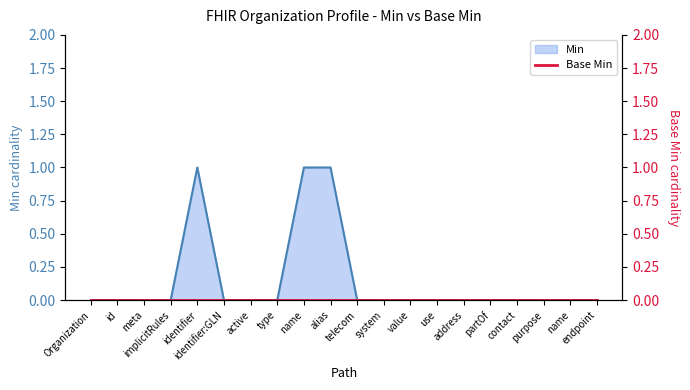

Which has a higher value, active or address?

active